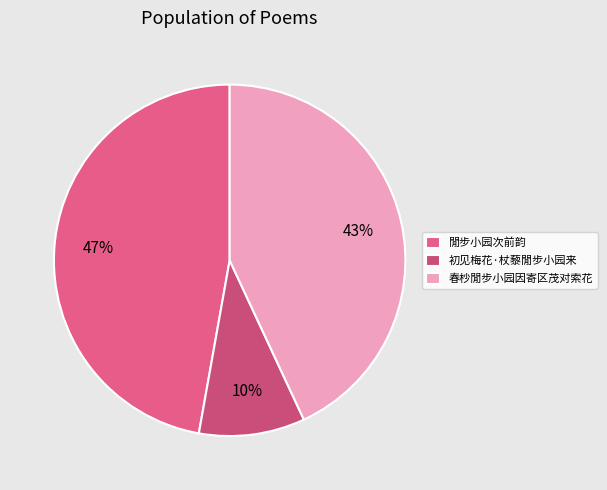

To the nearest percent, what portion does 閒步小园次前韵 represent?

47%